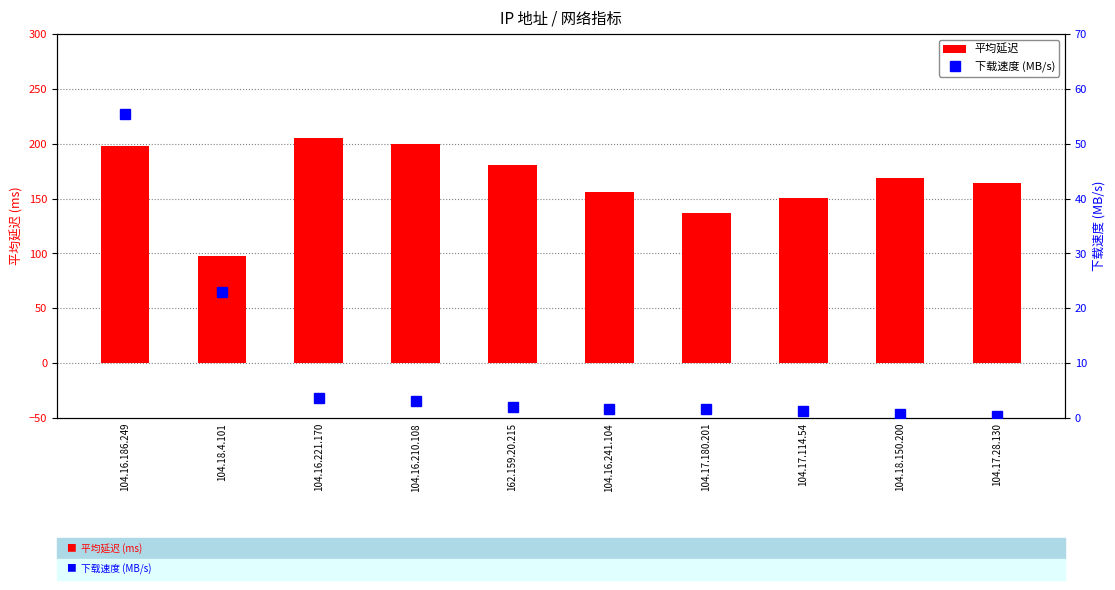

Reading left to right, what are all the values shown in this chart?

平均延迟: 104.16.186.249=197.7	104.18.4.101=97.6	104.16.221.170=205.0	104.16.210.108=199.7	162.159.20.215=180.8	104.16.241.104=156.3	104.17.180.201=137.2	104.17.114.54=150.4	104.18.150.200=168.7	104.17.28.130=164.2
下载速度 (MB/s): 104.16.186.249=55.5	104.18.4.101=22.9	104.16.221.170=3.6	104.16.210.108=3.0	162.159.20.215=2.1	104.16.241.104=1.7	104.17.180.201=1.6	104.17.114.54=1.2	104.18.150.200=0.7	104.17.28.130=0.5